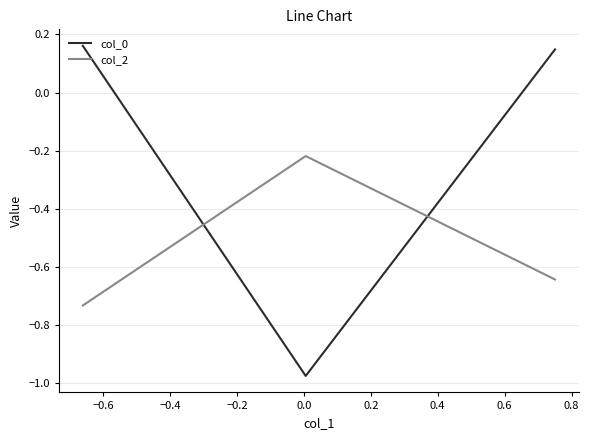

Does the chart display data point markers on the line(s)?

No